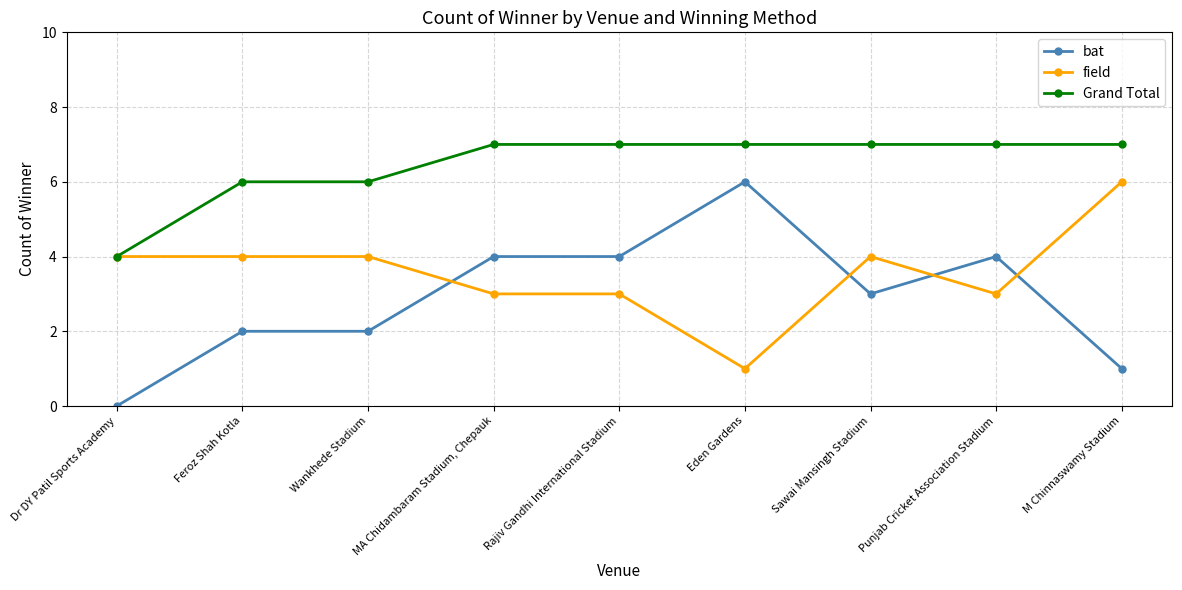

What is the approximate value of bat at MA Chidambaram Stadium, Chepauk?

4